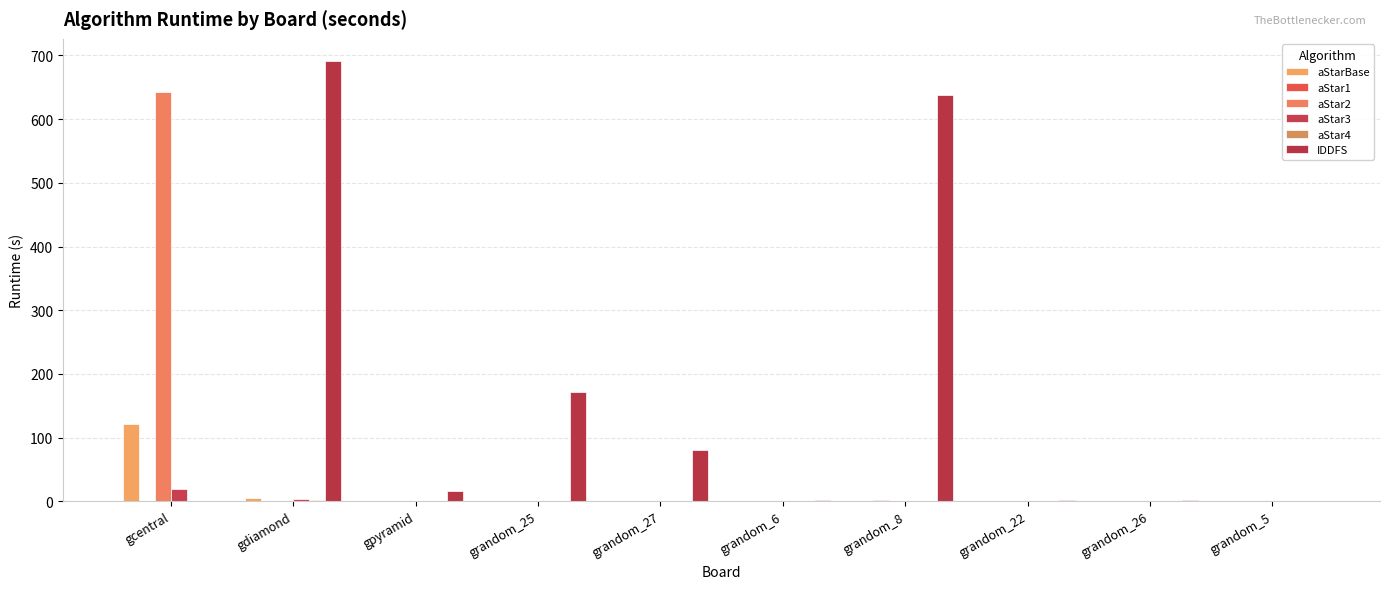

Are the bars horizontal?

No